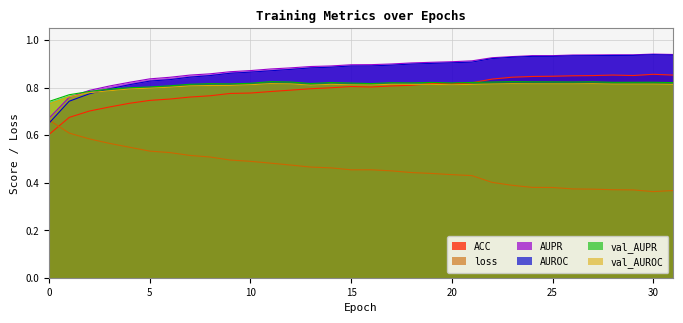

Reading right to left, extract all data points from this chart.

ACC: 31=0.9	30=0.9	29=0.9	28=0.9	27=0.9	26=0.8	25=0.8	24=0.8	23=0.8	22=0.8	21=0.8	20=0.8	19=0.8	18=0.8	17=0.8	16=0.8	15=0.8	14=0.8	13=0.8	12=0.8	11=0.8	10=0.8	9=0.8	8=0.8	7=0.8	6=0.8	5=0.7	4=0.7	3=0.7	2=0.7	1=0.7	0=0.6
AUPR: 31=0.9	30=0.9	29=0.9	28=0.9	27=0.9	26=0.9	25=0.9	24=0.9	23=0.9	22=0.9	21=0.9	20=0.9	19=0.9	18=0.9	17=0.9	16=0.9	15=0.9	14=0.9	13=0.9	12=0.9	11=0.9	10=0.9	9=0.9	8=0.9	7=0.9	6=0.8	5=0.8	4=0.8	3=0.8	2=0.8	1=0.8	0=0.7
AUROC: 31=0.9	30=0.9	29=0.9	28=0.9	27=0.9	26=0.9	25=0.9	24=0.9	23=0.9	22=0.9	21=0.9	20=0.9	19=0.9	18=0.9	17=0.9	16=0.9	15=0.9	14=0.9	13=0.9	12=0.9	11=0.9	10=0.9	9=0.9	8=0.9	7=0.8	6=0.8	5=0.8	4=0.8	3=0.8	2=0.8	1=0.7	0=0.6
val_AUPR: 31=0.8	30=0.8	29=0.8	28=0.8	27=0.8	26=0.8	25=0.8	24=0.8	23=0.8	22=0.8	21=0.8	20=0.8	19=0.8	18=0.8	17=0.8	16=0.8	15=0.8	14=0.8	13=0.8	12=0.8	11=0.8	10=0.8	9=0.8	8=0.8	7=0.8	6=0.8	5=0.8	4=0.8	3=0.8	2=0.8	1=0.8	0=0.7
val_AUROC: 31=0.8	30=0.8	29=0.8	28=0.8	27=0.8	26=0.8	25=0.8	24=0.8	23=0.8	22=0.8	21=0.8	20=0.8	19=0.8	18=0.8	17=0.8	16=0.8	15=0.8	14=0.8	13=0.8	12=0.8	11=0.8	10=0.8	9=0.8	8=0.8	7=0.8	6=0.8	5=0.8	4=0.8	3=0.8	2=0.8	1=0.8	0=0.7
loss: 31=0.4	30=0.4	29=0.4	28=0.4	27=0.4	26=0.4	25=0.4	24=0.4	23=0.4	22=0.4	21=0.4	20=0.4	19=0.4	18=0.4	17=0.4	16=0.5	15=0.5	14=0.5	13=0.5	12=0.5	11=0.5	10=0.5	9=0.5	8=0.5	7=0.5	6=0.5	5=0.5	4=0.5	3=0.6	2=0.6	1=0.6	0=0.7